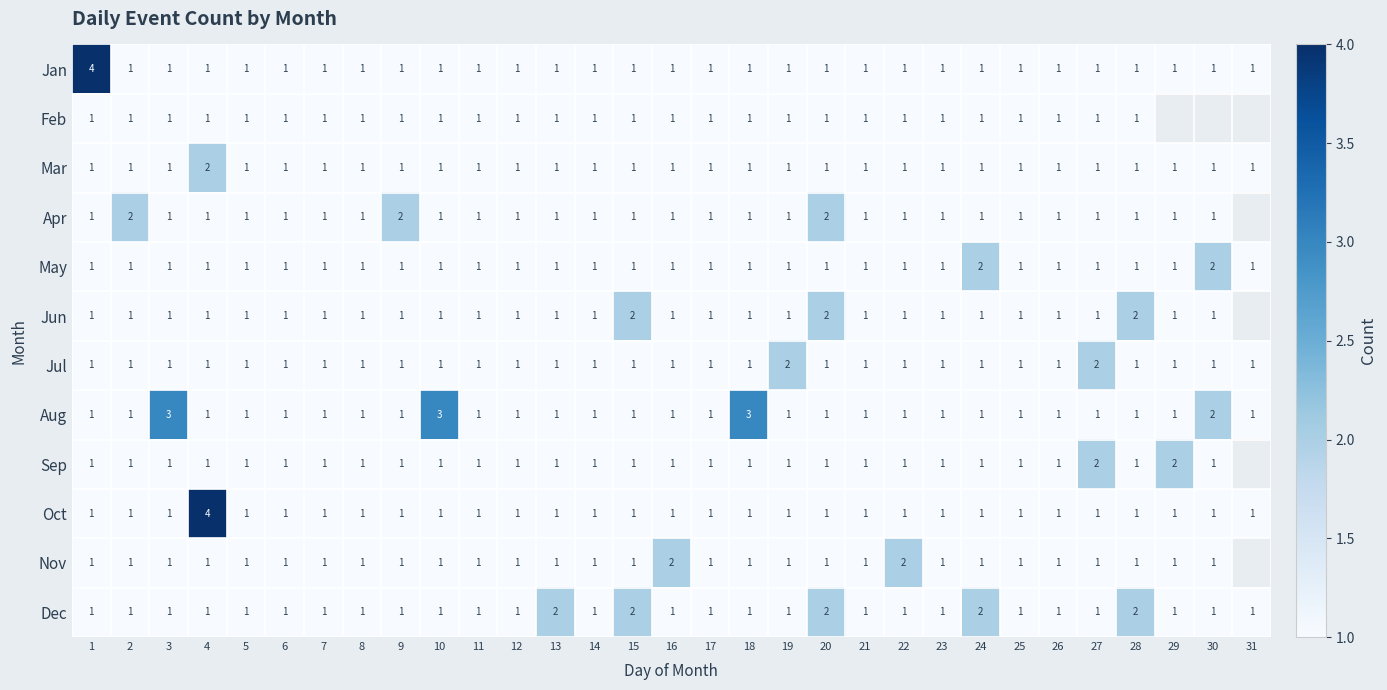

What is the total value across all series at 28?

14